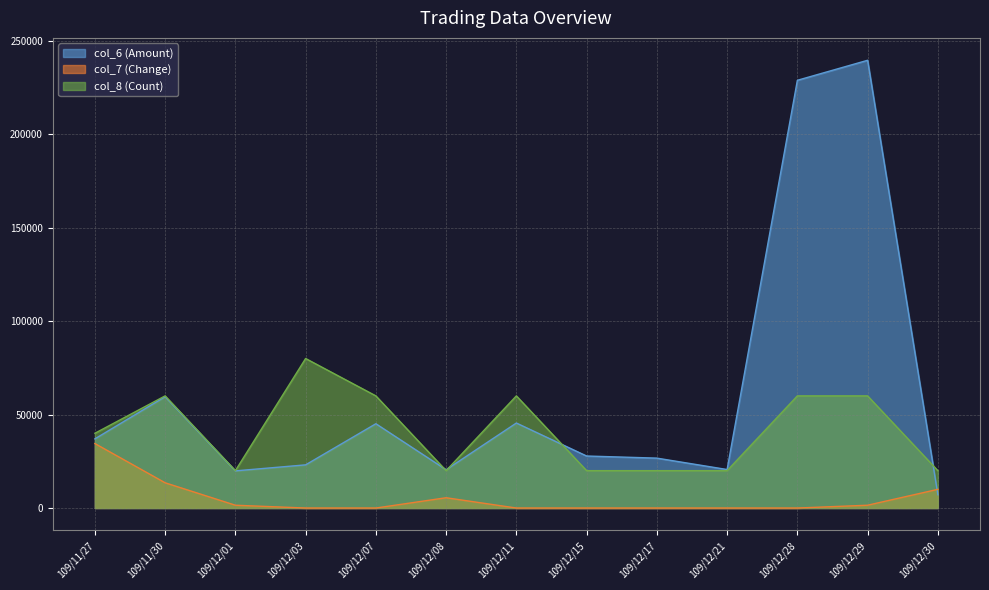

Count the number of data series in this chart.

3